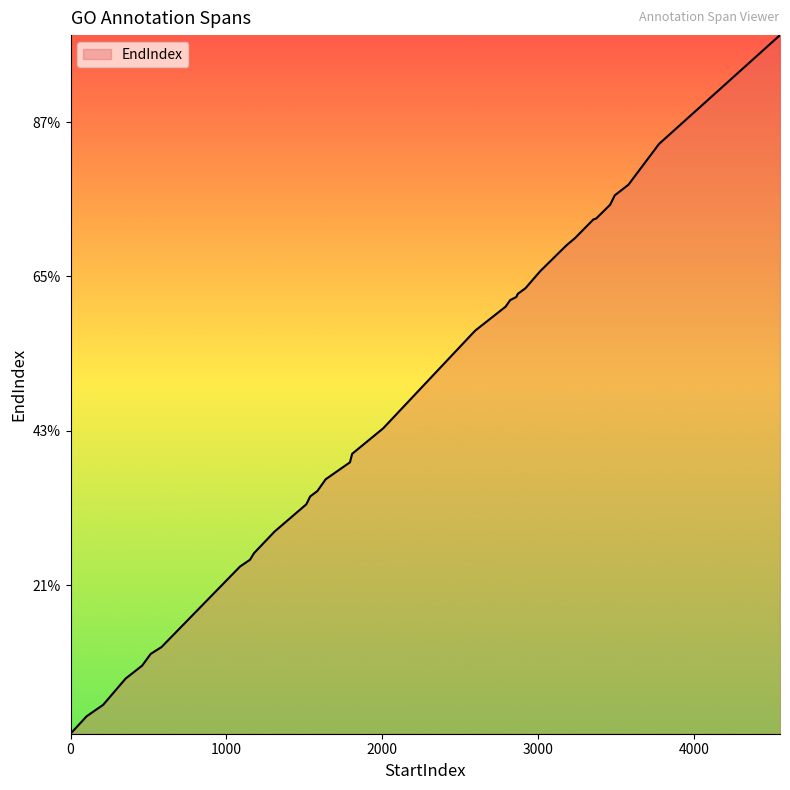

Reading right to left, list all the values displayed in this chart.

4563	3858	3858	3617	3594	3525	3465	3375	3369	3249	3201	3034	2924	2887	2887	2867	2847	2804	2649	2649	2016	1851	1796	1686	1610	1575	1575	1524	1347	1208	1165	1121	599	555	479	395	225	151	38	38